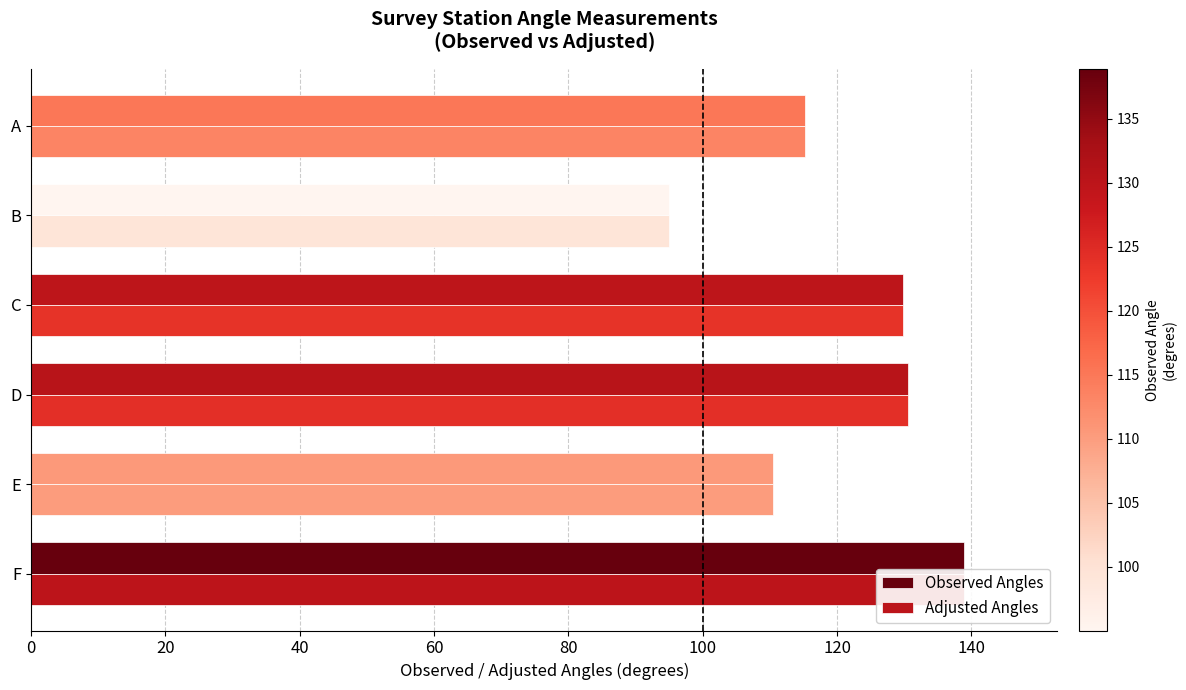

What is the value of the Adjusted Angles bar at the 1st from the left?

138.9